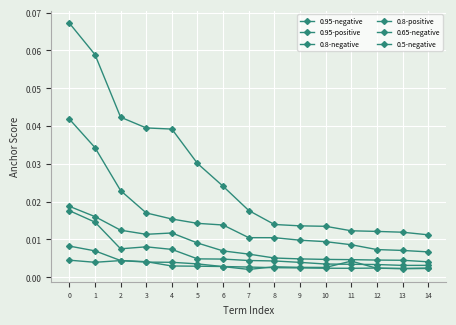

Which series has the largest range (max minus min)?

0.95-positive